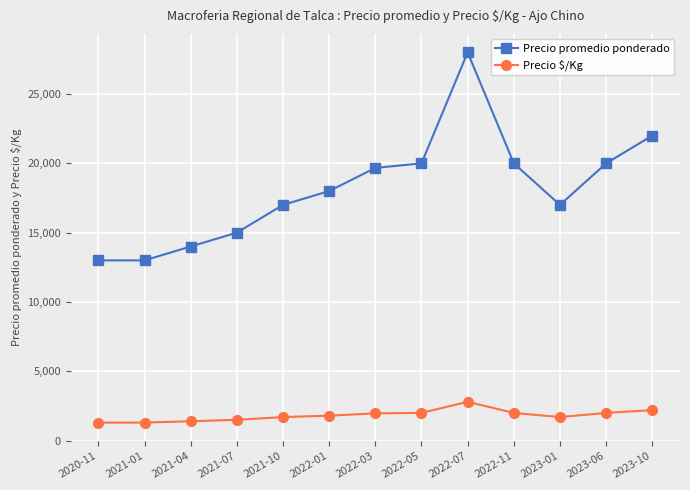

What is the average value of the Precio $/Kg series?

1821